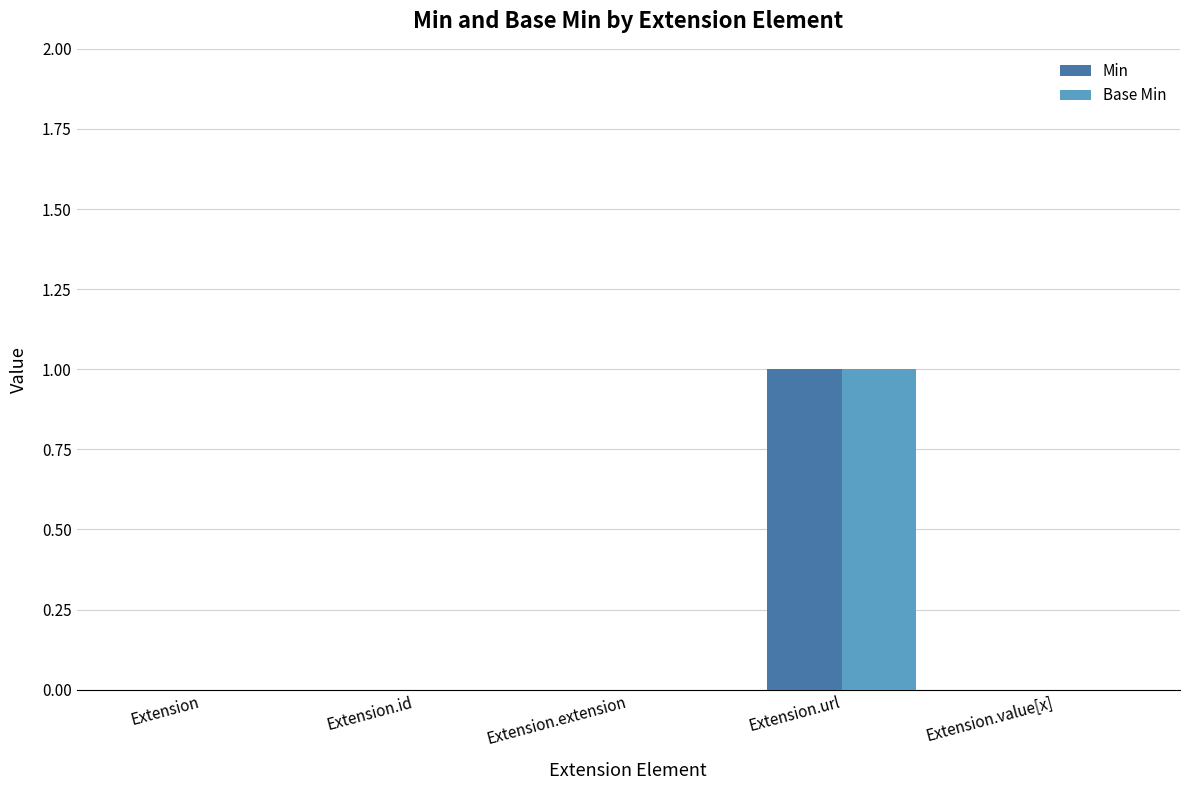

Which category has the highest value across all series?

Extension.url